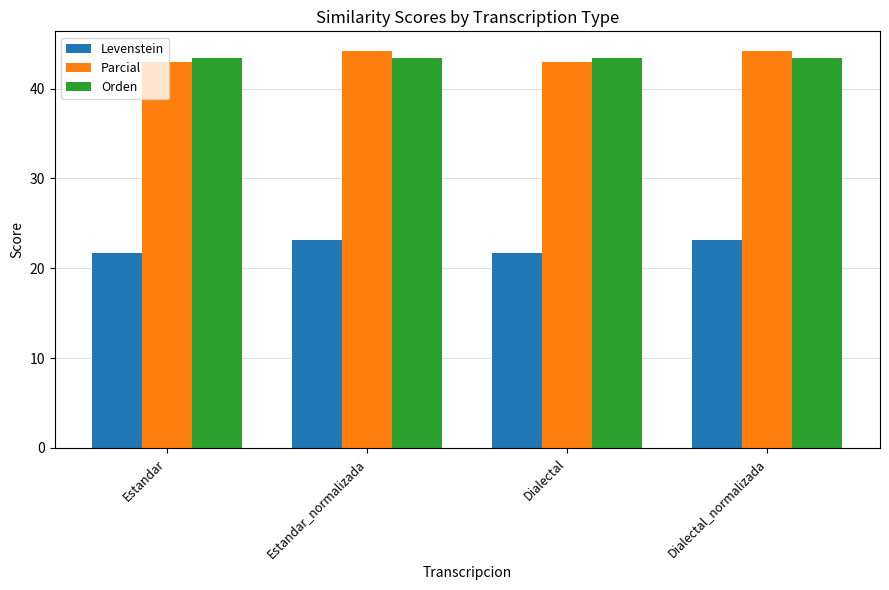

Reading right to left, what are all the values shown in this chart?

Levenstein: 23.2	21.7	23.2	21.7
Parcial: 44.2	42.9	44.2	42.9
Orden: 43.4	43.4	43.4	43.4